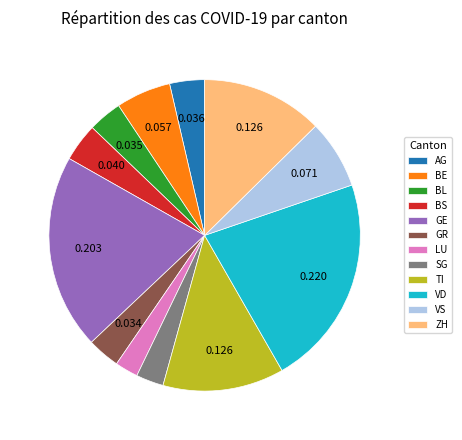

Does VS represent more than half of the total?

No